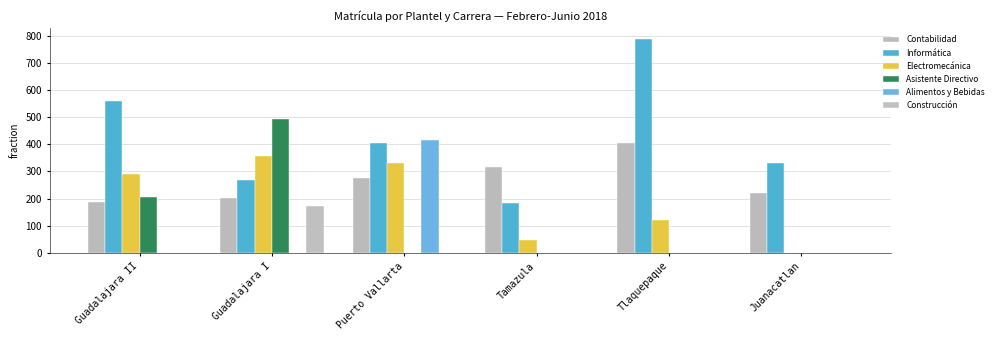

At how many categories does at least one series exceed 626?

1